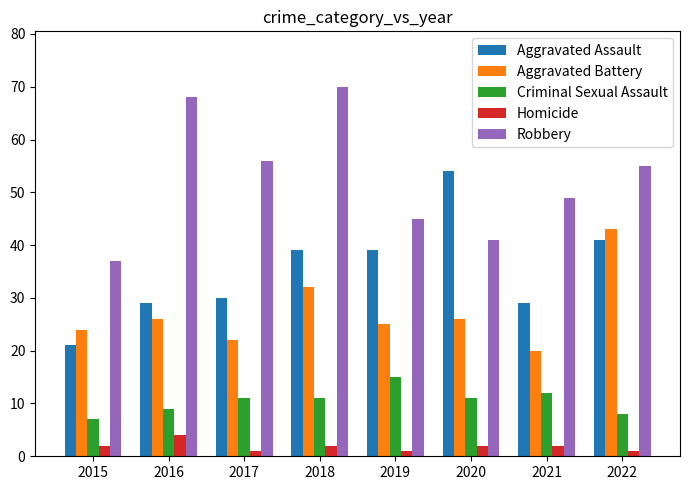

At 2019, list the series in order from smallest to largest.

Homicide, Criminal Sexual Assault, Aggravated Battery, Aggravated Assault, Robbery